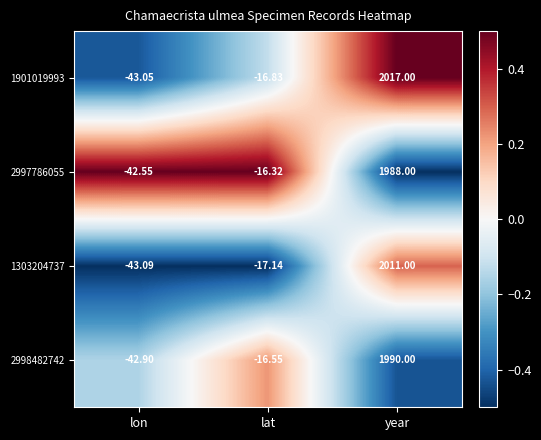

Which category has the highest value across all series?

year